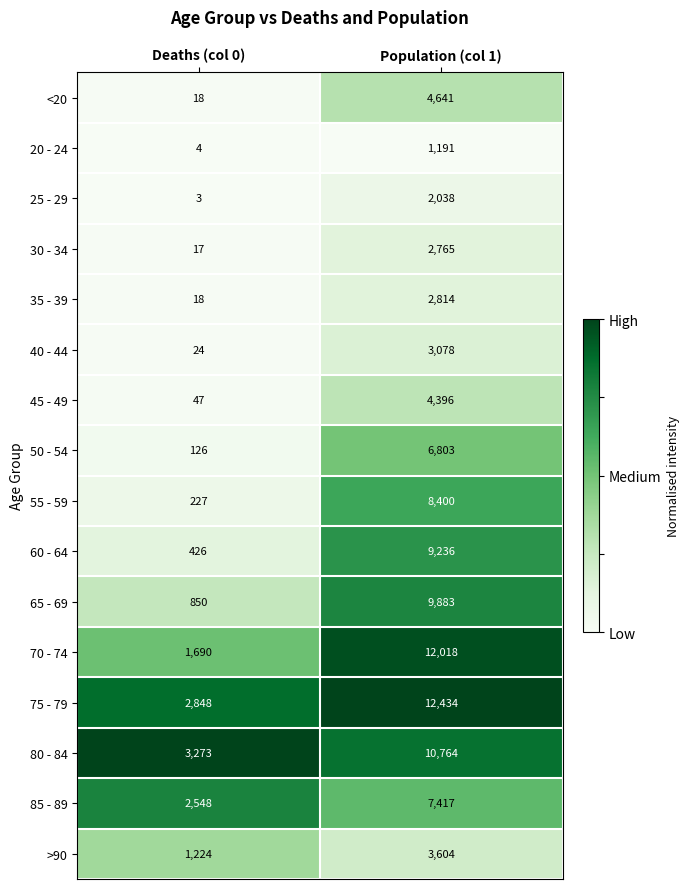

Where is 30 - 34 nearest to the value 1391?

Deaths (col 0)